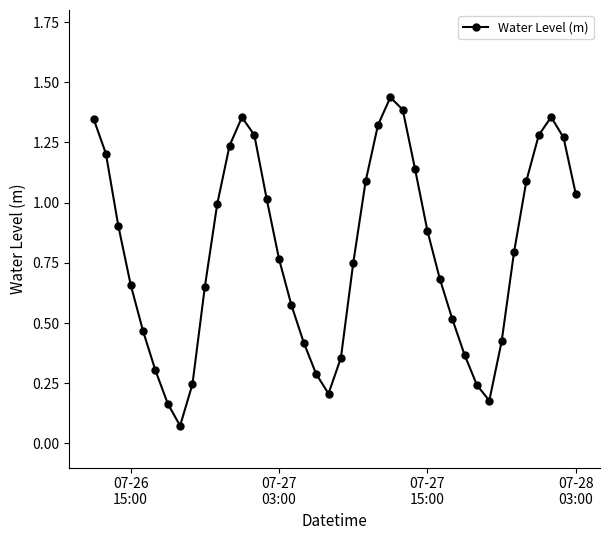

How many interior local valleys (lower than both neighbors) does the data have?

3